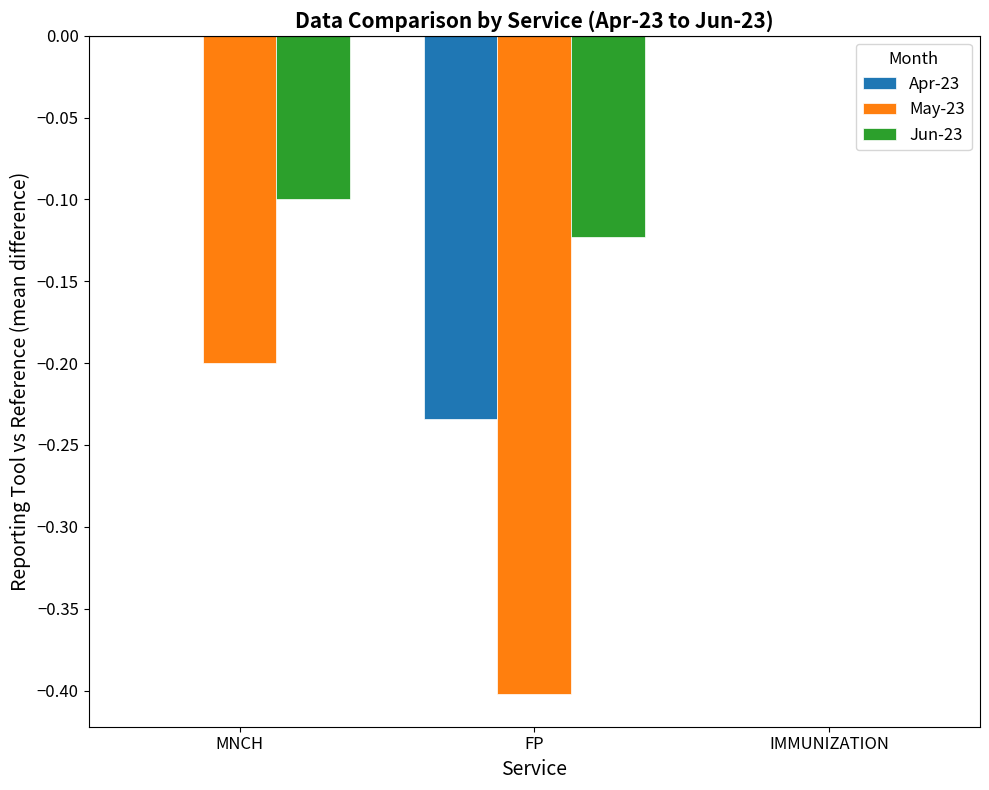

True or false: Jun-23 has a value of 0.0 at IMMUNIZATION.

True